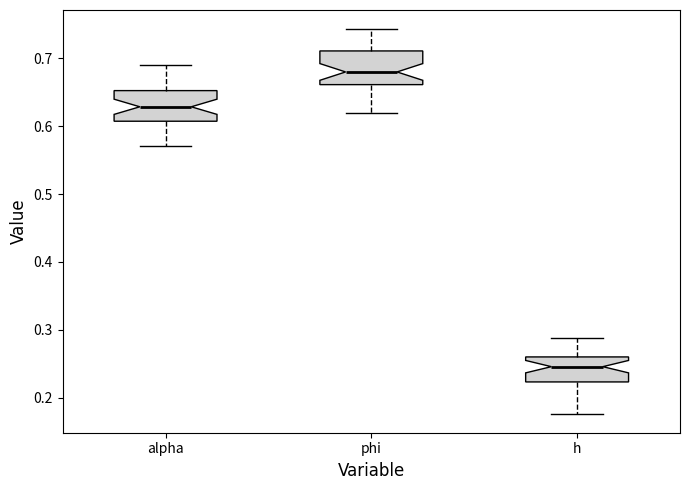

Where does the median line of the box for phi sit on the y-axis? The values are not printed on the chart, so give them approximately, as read against the axis.

0.68